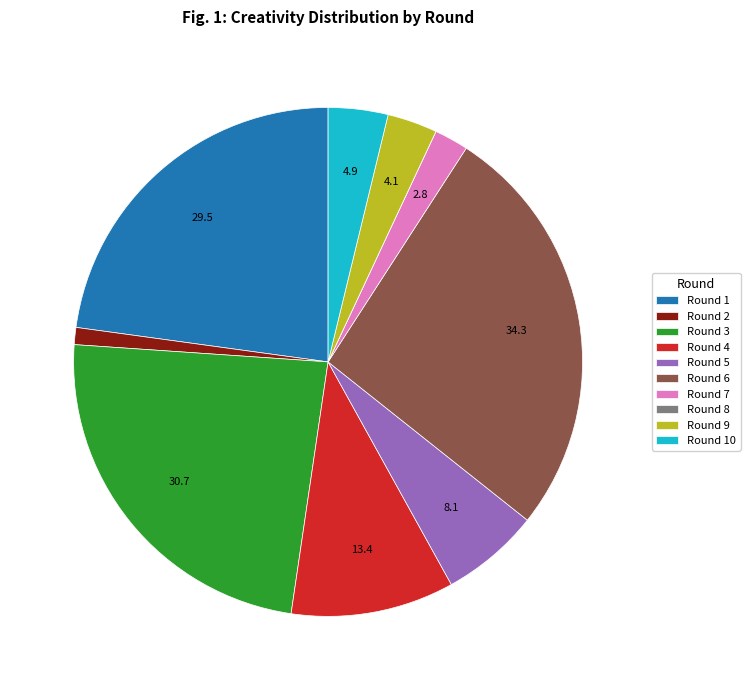

Between Round 1 and Round 7, which is larger?

Round 1